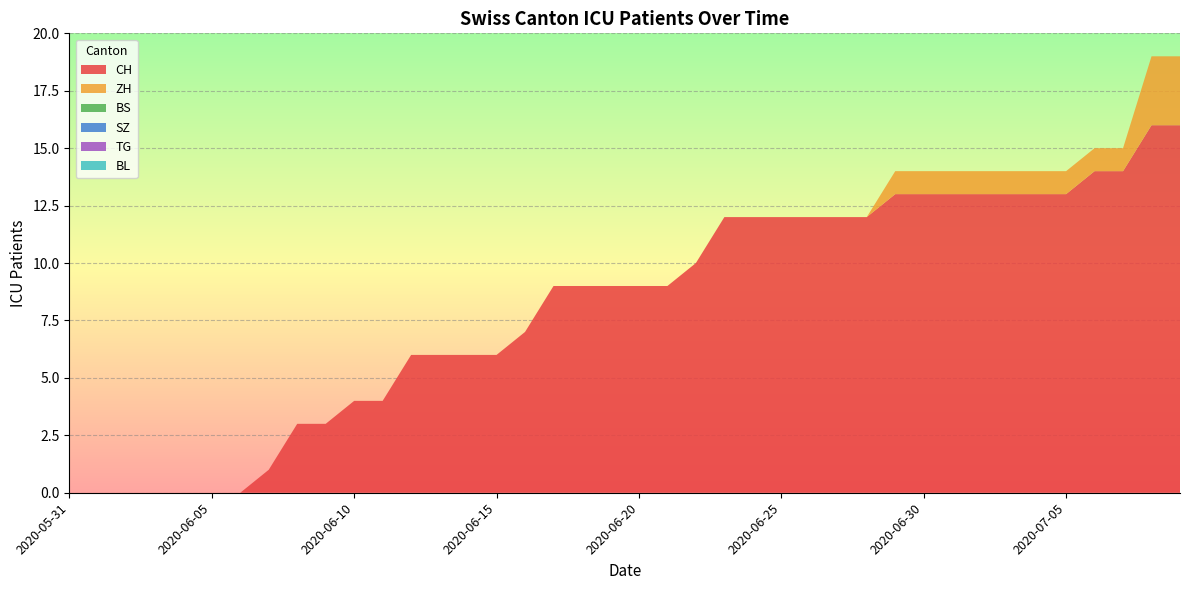

Reading left to right, transcribe all the data shown in this chart.

CH: 2020-05-31=0	2020-06-01=0	2020-06-02=0	2020-06-03=0	2020-06-04=0	2020-06-05=0	2020-06-06=0	2020-06-07=1	2020-06-08=3	2020-06-09=3	2020-06-10=4	2020-06-11=4	2020-06-12=6	2020-06-13=6	2020-06-14=6	2020-06-15=6	2020-06-16=7	2020-06-17=9	2020-06-18=9	2020-06-19=9	2020-06-20=9	2020-06-21=9	2020-06-22=10	2020-06-23=12	2020-06-24=12	2020-06-25=12	2020-06-26=12	2020-06-27=12	2020-06-28=12	2020-06-29=13	2020-06-30=13	2020-07-01=13	2020-07-02=13	2020-07-03=13	2020-07-04=13	2020-07-05=13	2020-07-06=14	2020-07-07=14	2020-07-08=16	2020-07-09=16
ZH: 2020-05-31=0	2020-06-01=0	2020-06-02=0	2020-06-03=0	2020-06-04=0	2020-06-05=0	2020-06-06=0	2020-06-07=0	2020-06-08=0	2020-06-09=0	2020-06-10=0	2020-06-11=0	2020-06-12=0	2020-06-13=0	2020-06-14=0	2020-06-15=0	2020-06-16=0	2020-06-17=0	2020-06-18=0	2020-06-19=0	2020-06-20=0	2020-06-21=0	2020-06-22=0	2020-06-23=0	2020-06-24=0	2020-06-25=0	2020-06-26=0	2020-06-27=0	2020-06-28=0	2020-06-29=1	2020-06-30=1	2020-07-01=1	2020-07-02=1	2020-07-03=1	2020-07-04=1	2020-07-05=1	2020-07-06=1	2020-07-07=1	2020-07-08=3	2020-07-09=3
BS: 2020-05-31=0	2020-06-01=0	2020-06-02=0	2020-06-03=0	2020-06-04=0	2020-06-05=0	2020-06-06=0	2020-06-07=0	2020-06-08=0	2020-06-09=0	2020-06-10=0	2020-06-11=0	2020-06-12=0	2020-06-13=0	2020-06-14=0	2020-06-15=0	2020-06-16=0	2020-06-17=0	2020-06-18=0	2020-06-19=0	2020-06-20=0	2020-06-21=0	2020-06-22=0	2020-06-23=0	2020-06-24=0	2020-06-25=0	2020-06-26=0	2020-06-27=0	2020-06-28=0	2020-06-29=0	2020-06-30=0	2020-07-01=0	2020-07-02=0	2020-07-03=0	2020-07-04=0	2020-07-05=0	2020-07-06=0	2020-07-07=0	2020-07-08=0	2020-07-09=0
SZ: 2020-05-31=0	2020-06-01=0	2020-06-02=0	2020-06-03=0	2020-06-04=0	2020-06-05=0	2020-06-06=0	2020-06-07=0	2020-06-08=0	2020-06-09=0	2020-06-10=0	2020-06-11=0	2020-06-12=0	2020-06-13=0	2020-06-14=0	2020-06-15=0	2020-06-16=0	2020-06-17=0	2020-06-18=0	2020-06-19=0	2020-06-20=0	2020-06-21=0	2020-06-22=0	2020-06-23=0	2020-06-24=0	2020-06-25=0	2020-06-26=0	2020-06-27=0	2020-06-28=0	2020-06-29=0	2020-06-30=0	2020-07-01=0	2020-07-02=0	2020-07-03=0	2020-07-04=0	2020-07-05=0	2020-07-06=0	2020-07-07=0	2020-07-08=0	2020-07-09=0
TG: 2020-05-31=0	2020-06-01=0	2020-06-02=0	2020-06-03=0	2020-06-04=0	2020-06-05=0	2020-06-06=0	2020-06-07=0	2020-06-08=0	2020-06-09=0	2020-06-10=0	2020-06-11=0	2020-06-12=0	2020-06-13=0	2020-06-14=0	2020-06-15=0	2020-06-16=0	2020-06-17=0	2020-06-18=0	2020-06-19=0	2020-06-20=0	2020-06-21=0	2020-06-22=0	2020-06-23=0	2020-06-24=0	2020-06-25=0	2020-06-26=0	2020-06-27=0	2020-06-28=0	2020-06-29=0	2020-06-30=0	2020-07-01=0	2020-07-02=0	2020-07-03=0	2020-07-04=0	2020-07-05=0	2020-07-06=0	2020-07-07=0	2020-07-08=0	2020-07-09=0
BL: 2020-05-31=0	2020-06-01=0	2020-06-02=0	2020-06-03=0	2020-06-04=0	2020-06-05=0	2020-06-06=0	2020-06-07=0	2020-06-08=0	2020-06-09=0	2020-06-10=0	2020-06-11=0	2020-06-12=0	2020-06-13=0	2020-06-14=0	2020-06-15=0	2020-06-16=0	2020-06-17=0	2020-06-18=0	2020-06-19=0	2020-06-20=0	2020-06-21=0	2020-06-22=0	2020-06-23=0	2020-06-24=0	2020-06-25=0	2020-06-26=0	2020-06-27=0	2020-06-28=0	2020-06-29=0	2020-06-30=0	2020-07-01=0	2020-07-02=0	2020-07-03=0	2020-07-04=0	2020-07-05=0	2020-07-06=0	2020-07-07=0	2020-07-08=0	2020-07-09=0